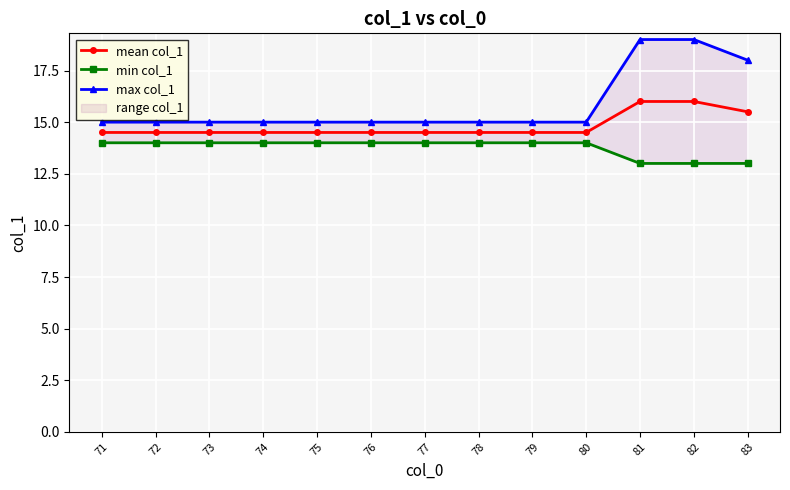

At which label is min col_1 closest to 13?

81